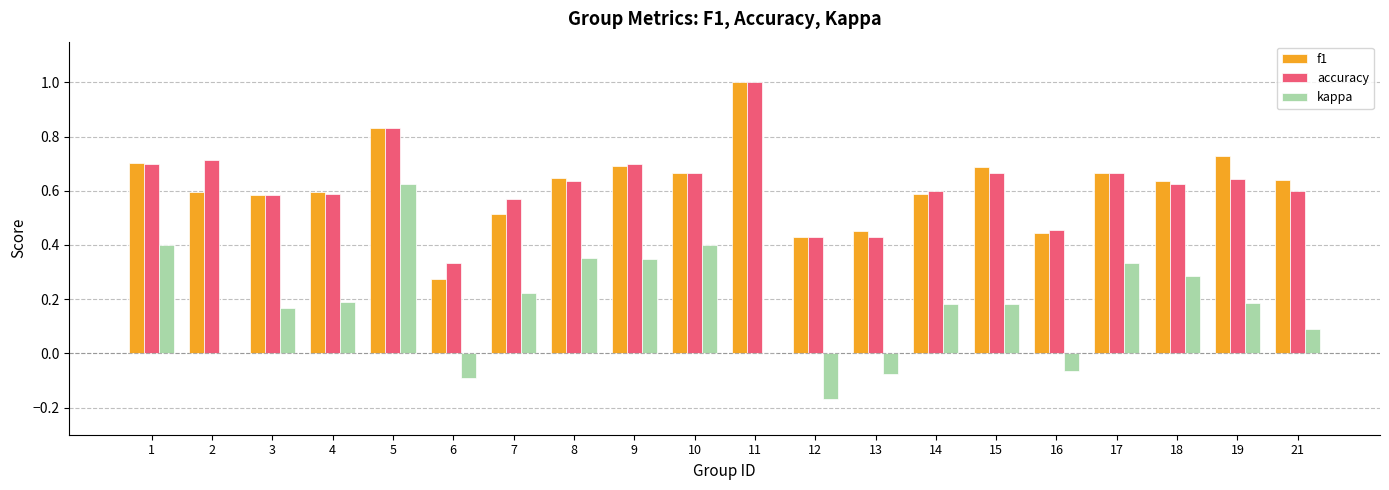

What is the sum of the accuracy values at 16 and 17?

1.1